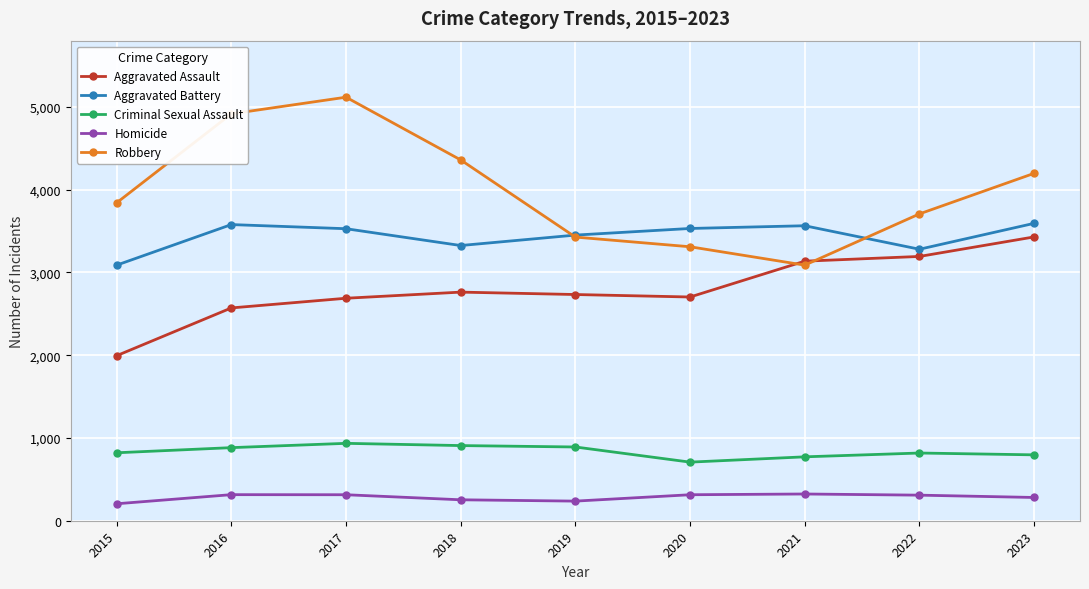

How many lines are shown in the chart?

5